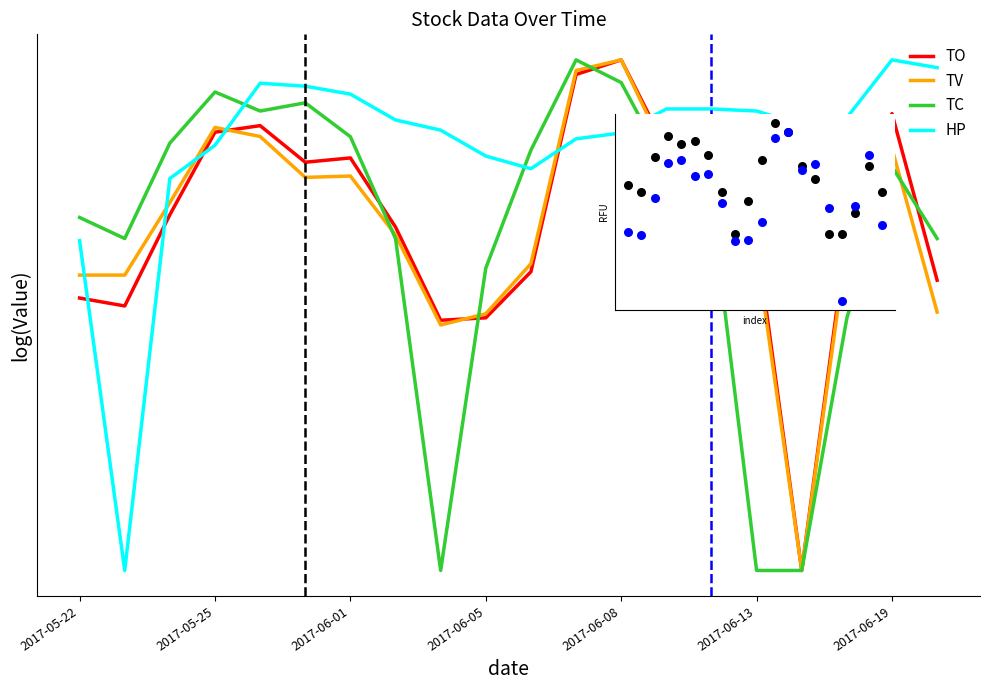

Which series reaches the minimum Y coordinate?

TV